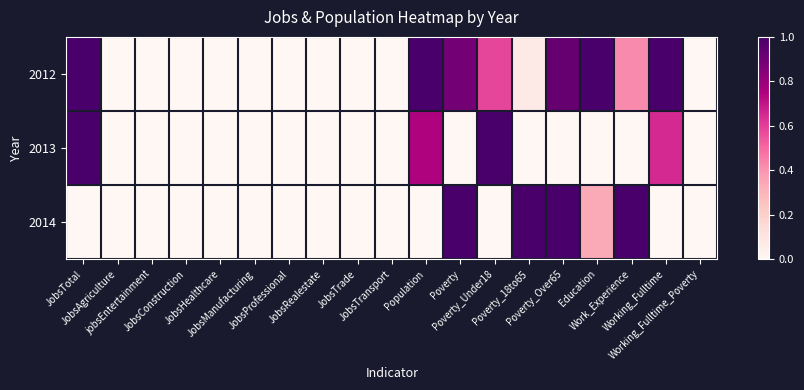

Between JobsRealestate and Working_Fulltime, which is larger?

Working_Fulltime